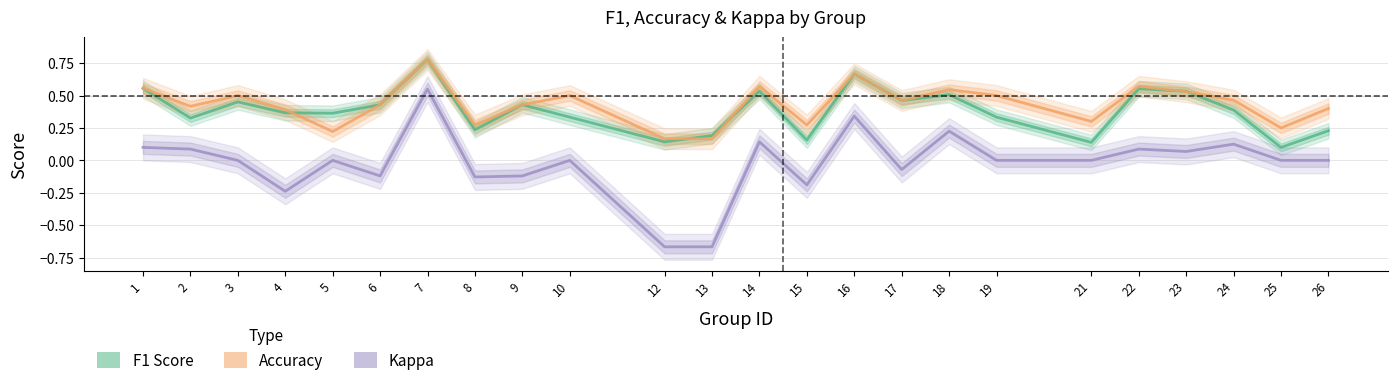

True or false: Accuracy has more than 1 interior local peaks.

True